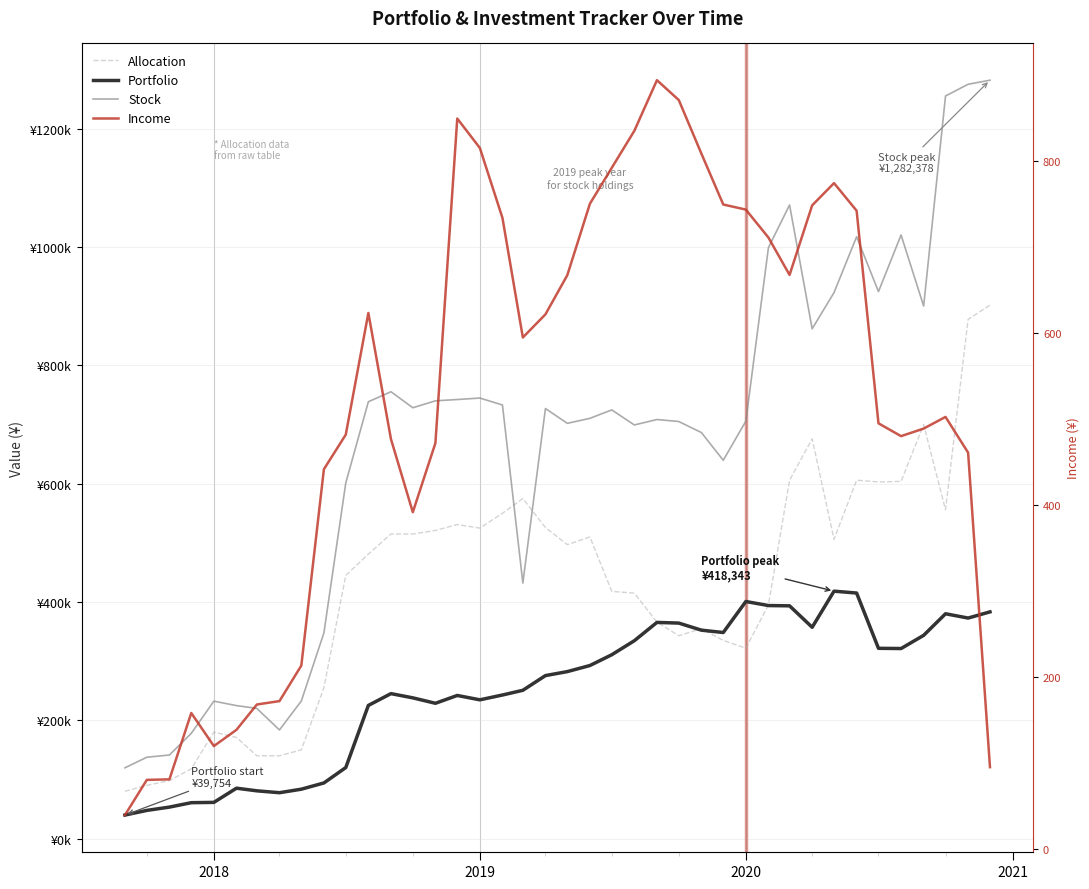

How many interior local peaks does the Allocation series have?

8